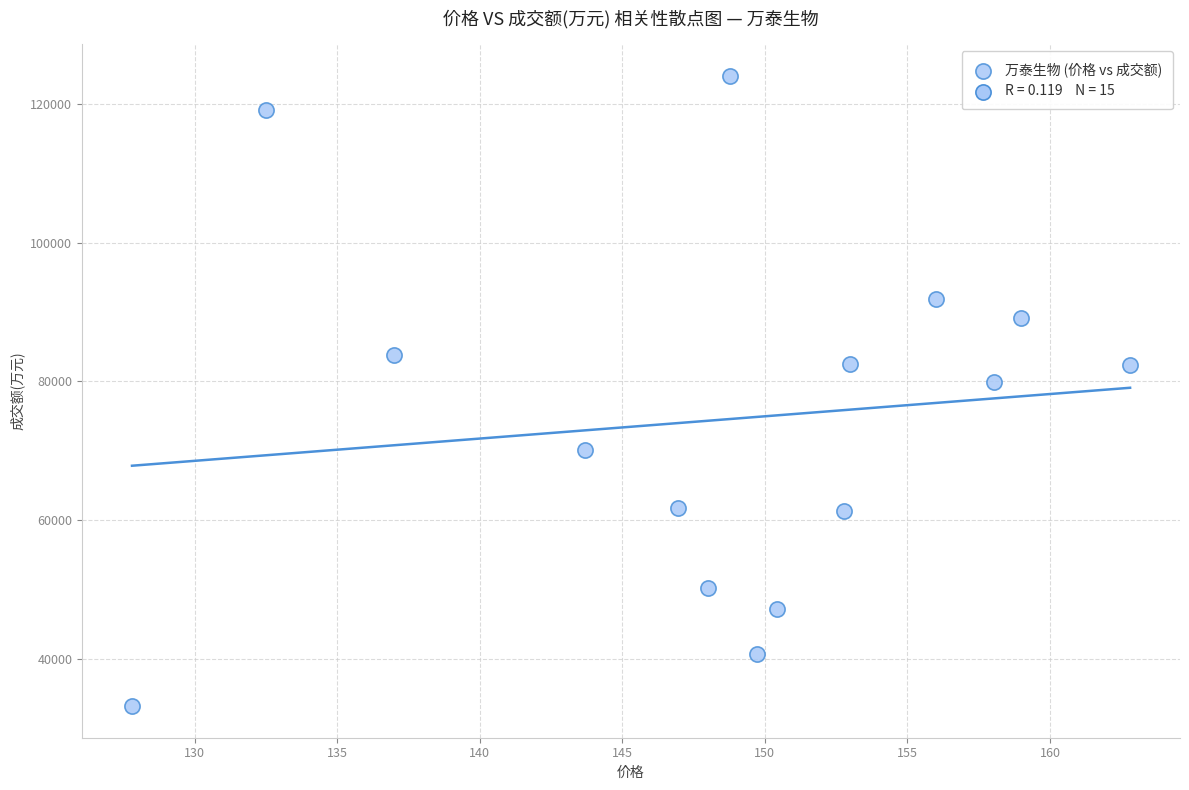

What is the range of Y values (max minus min)?

90979